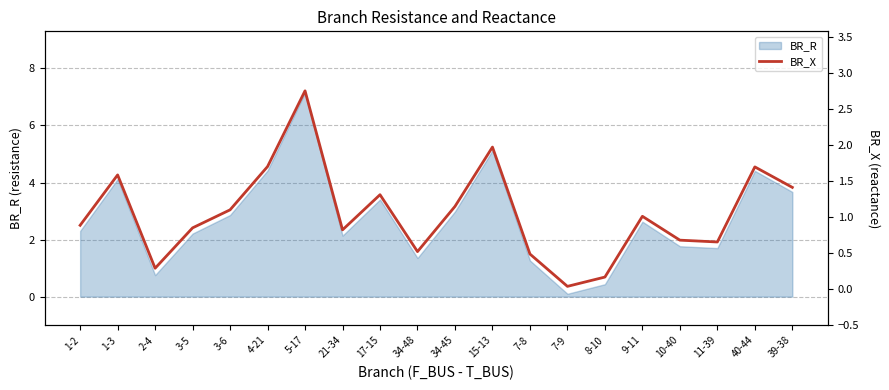

The value of BR_R at 3-6 is 2.9. True or false?

True